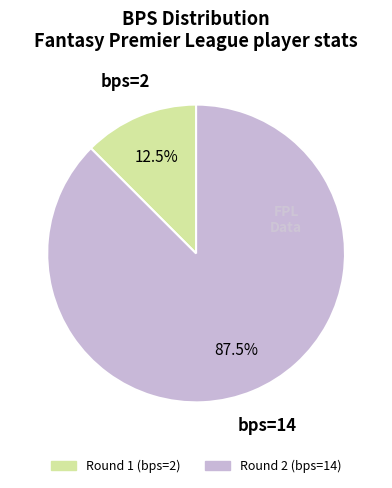

Count the number of slices in the pie.

2